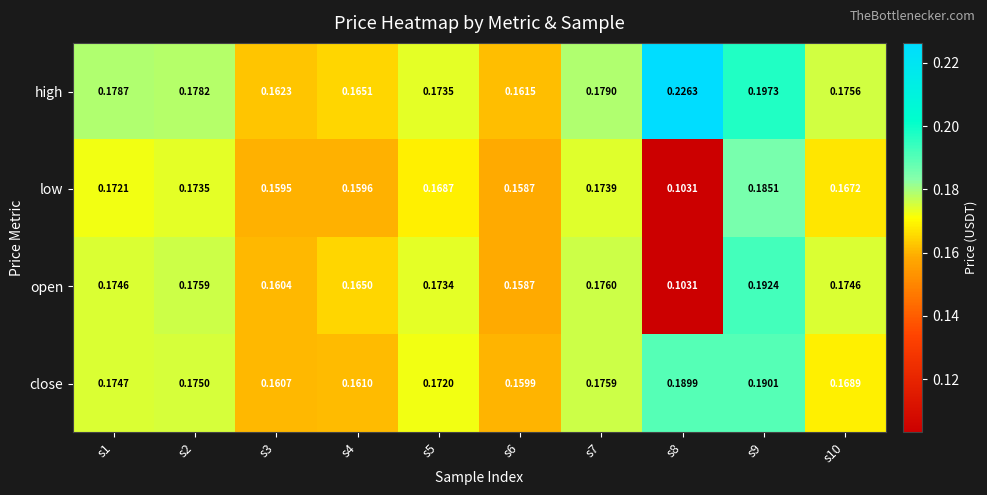

What is the total value across all series at s7?

0.7